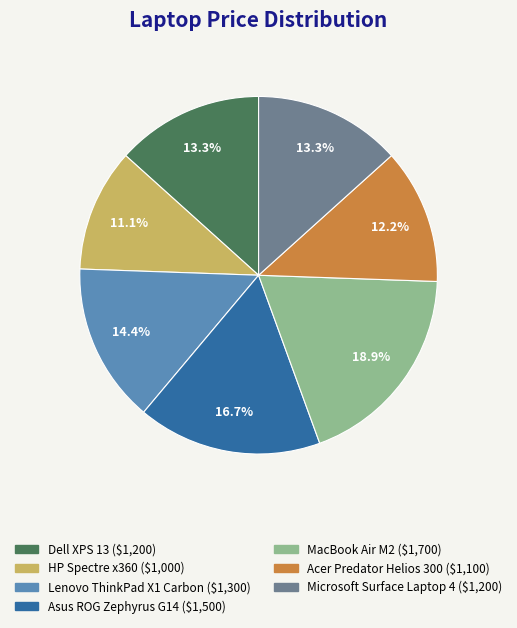

To the nearest percent, what portion does MacBook Air M2 represent?

19%